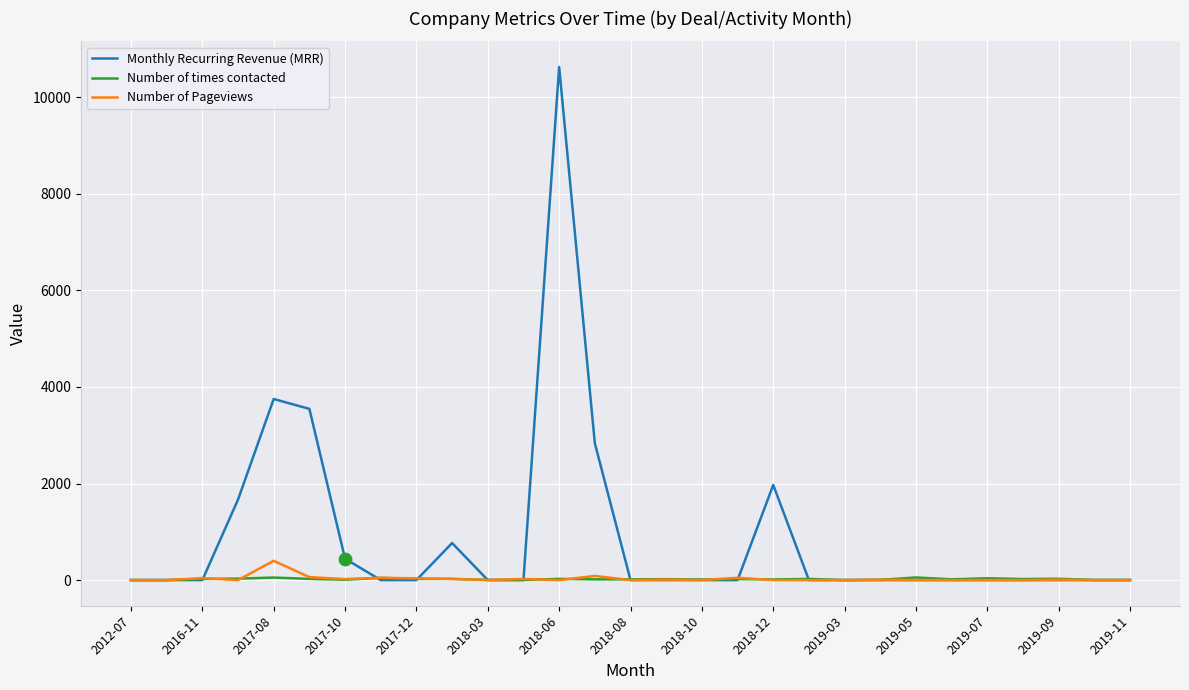

Which series has the largest range (max minus min)?

Monthly Recurring Revenue (MRR)